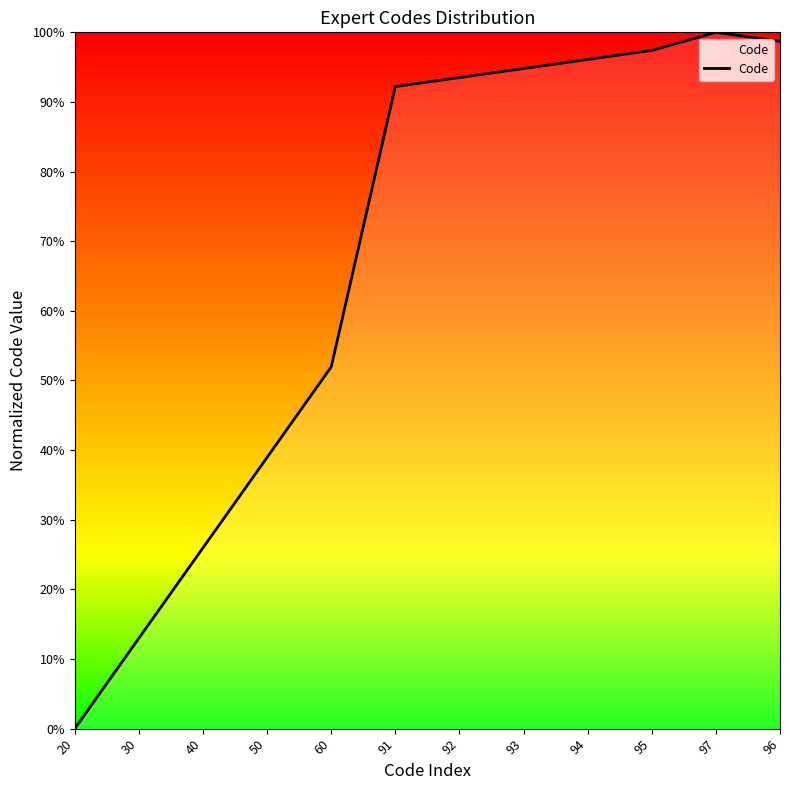

What is the sum of all values?

802.6